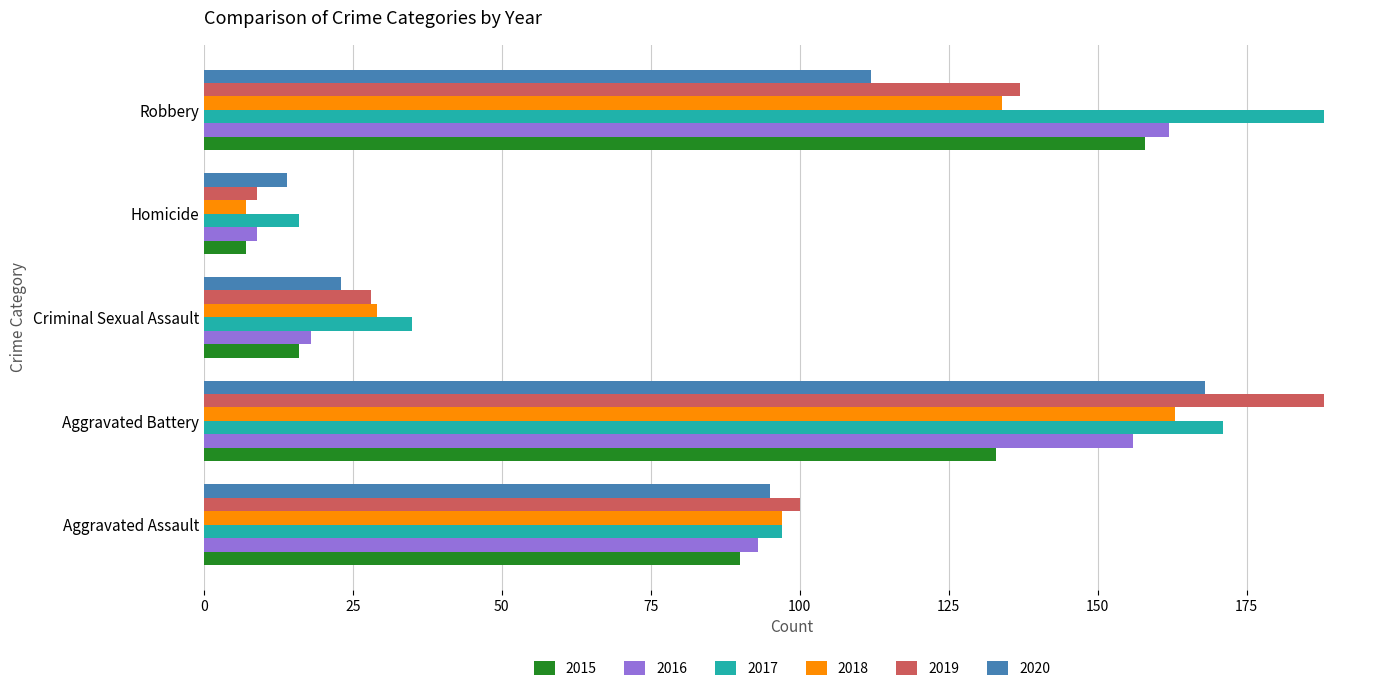

Which series has the widest spread of values?

2019